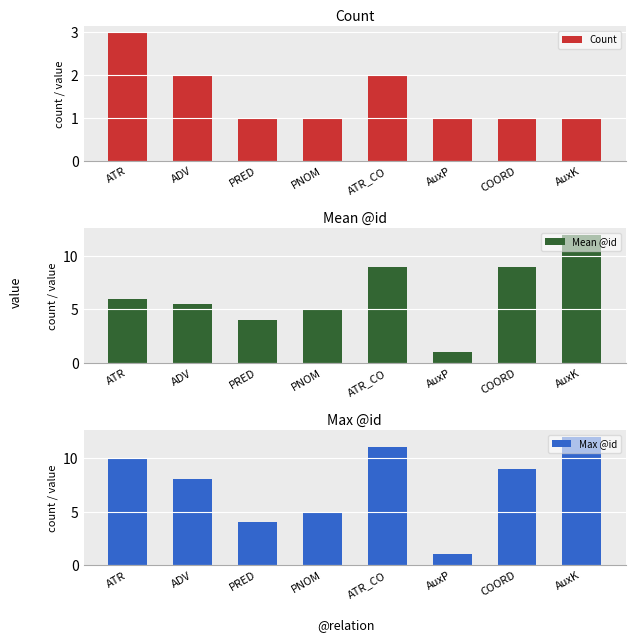

Are the bars grouped side by side (vs. stacked)?

Yes